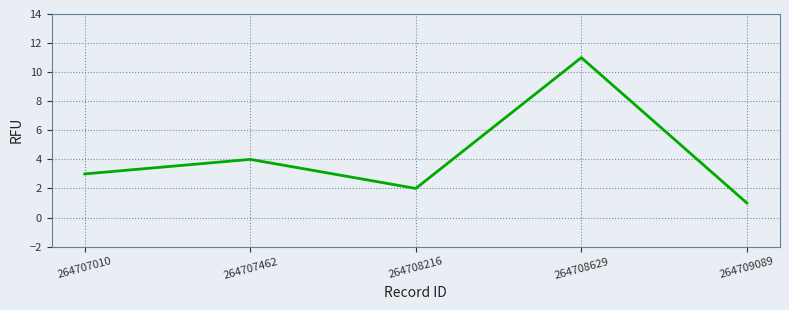

True or false: there are more than 2 points higher than both neighbors.

False